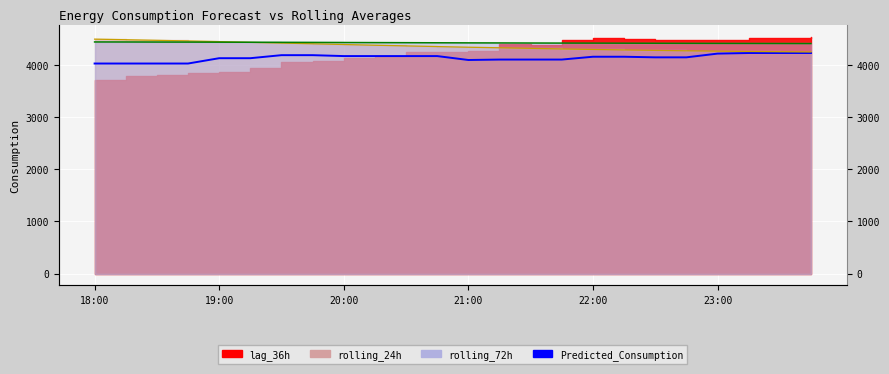

What is the maximum value for rolling_24h (line)?

4496.0